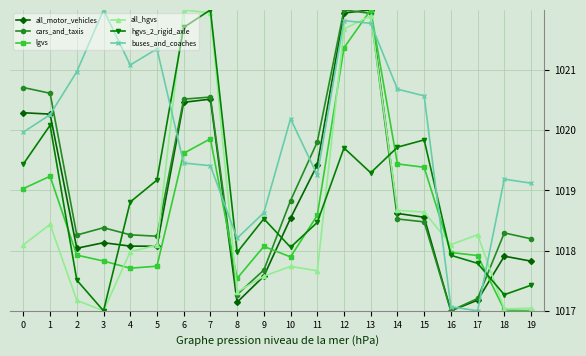

What is the spread (max minus min) of values at 5?

3.6